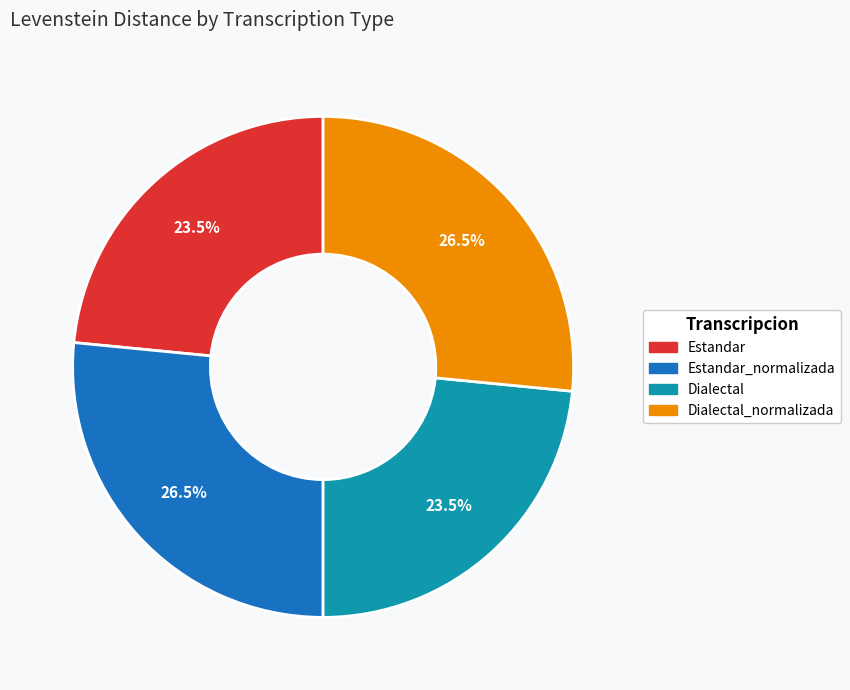

True or false: Estandar_normalizada accounts for 20% of the total.

False